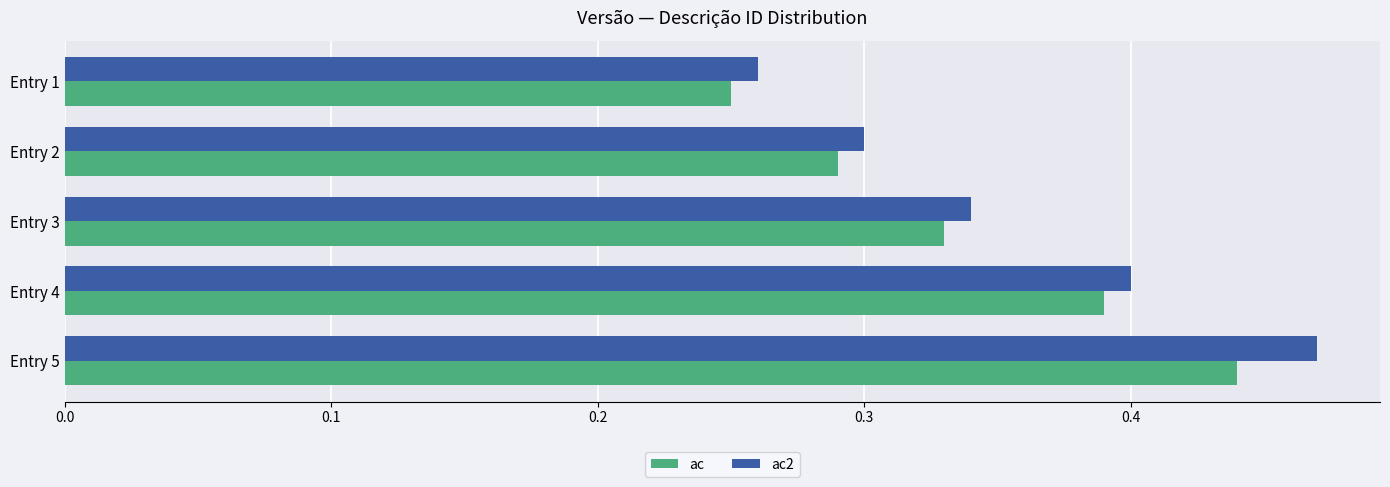

At how many categories does at least one series exceed 0?

5